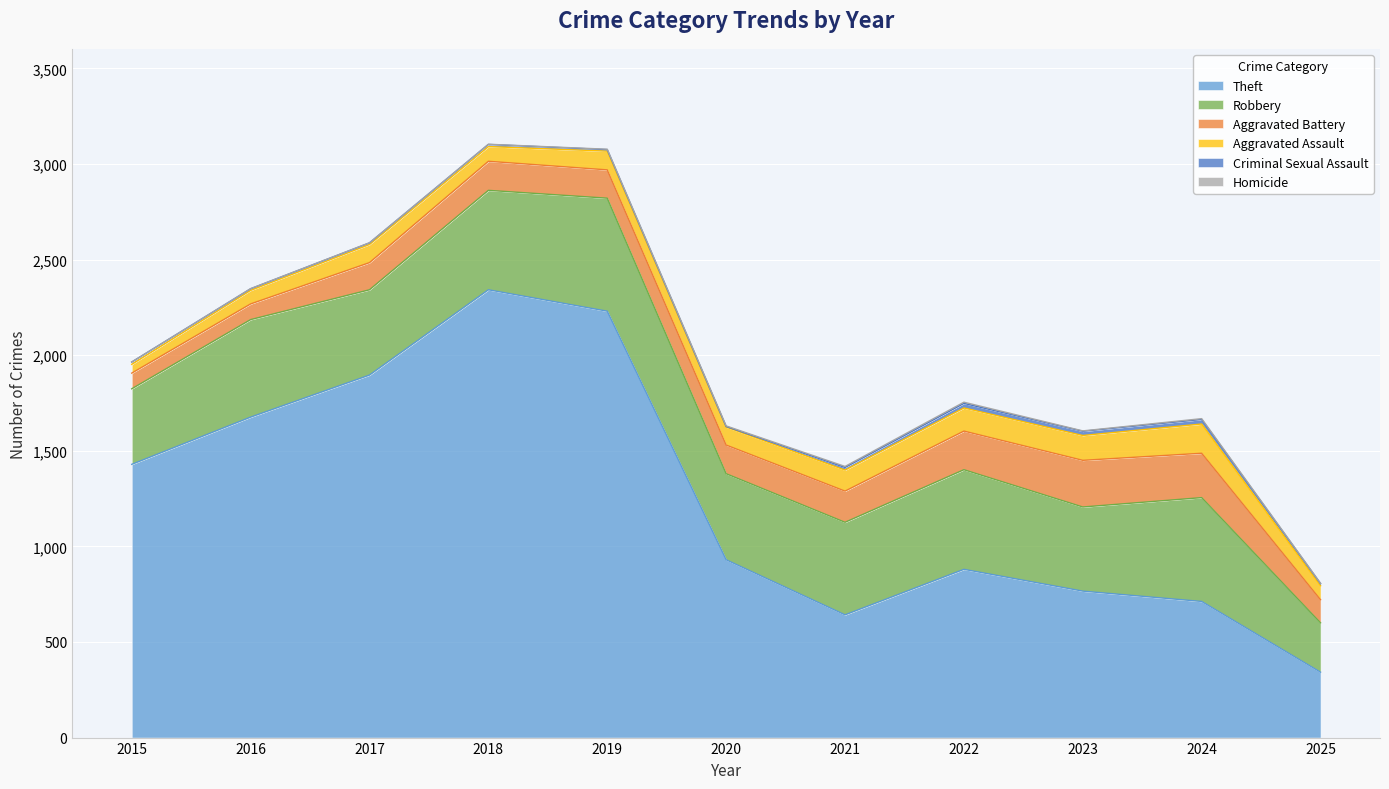

True or false: Aggravated Battery and Theft intersect in this chart.

False